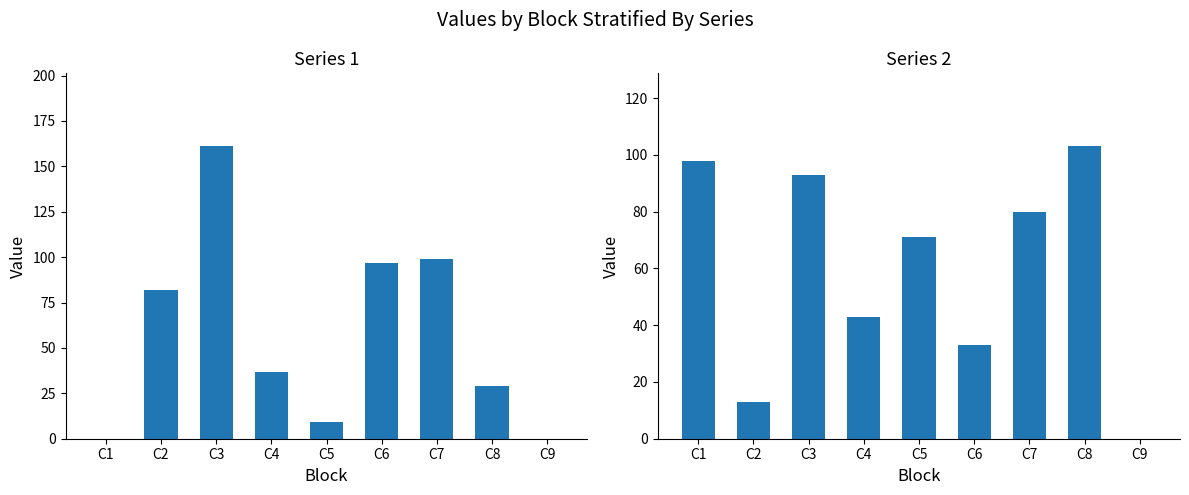

Reading right to left, transcribe all the data shown in this chart.

1: 0	29	99	97	9	37	161	82	0
2: 0	103	80	33	71	43	93	13	98